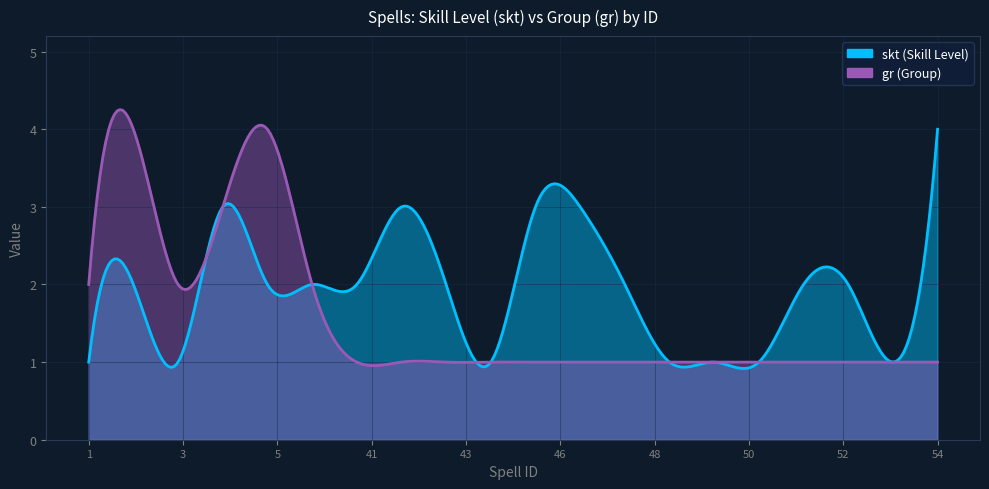

At which category does gr reach its first local peak?

2